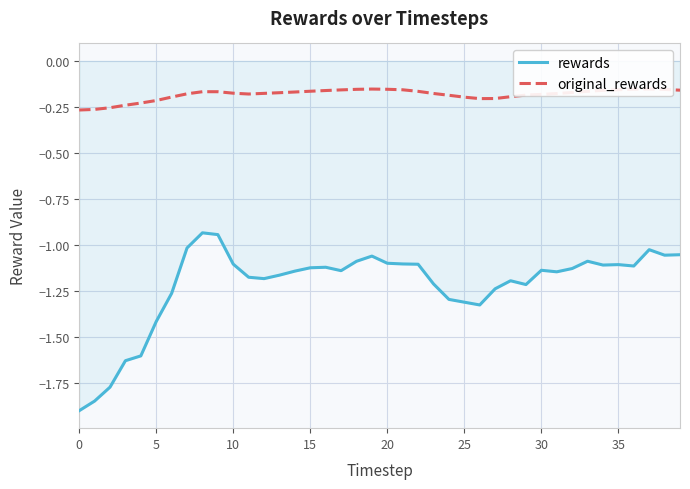

Does the chart display data point markers on the line(s)?

No